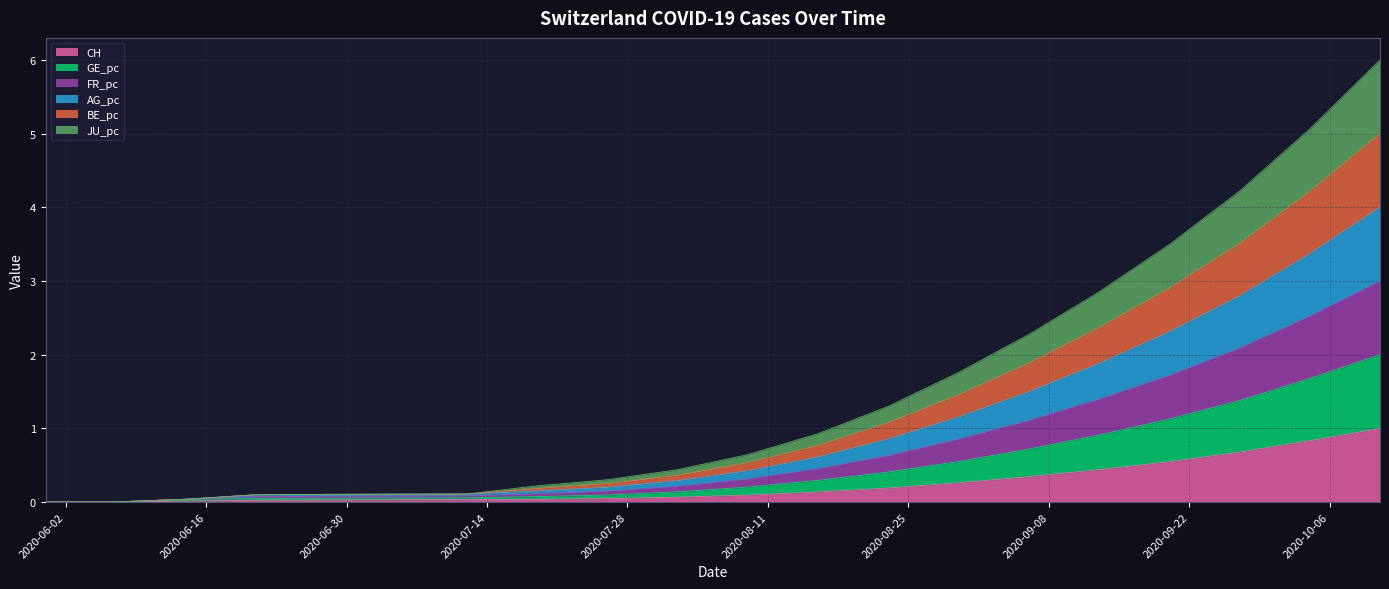

What is the maximum value for CH?

1.0